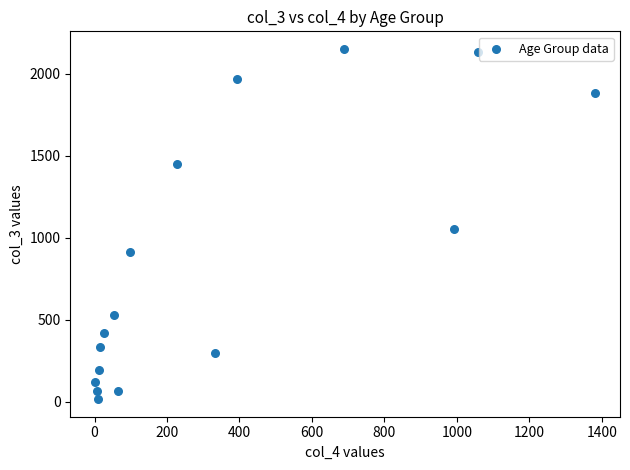

What Y value in the scatter plot is closest to 1083?

1053